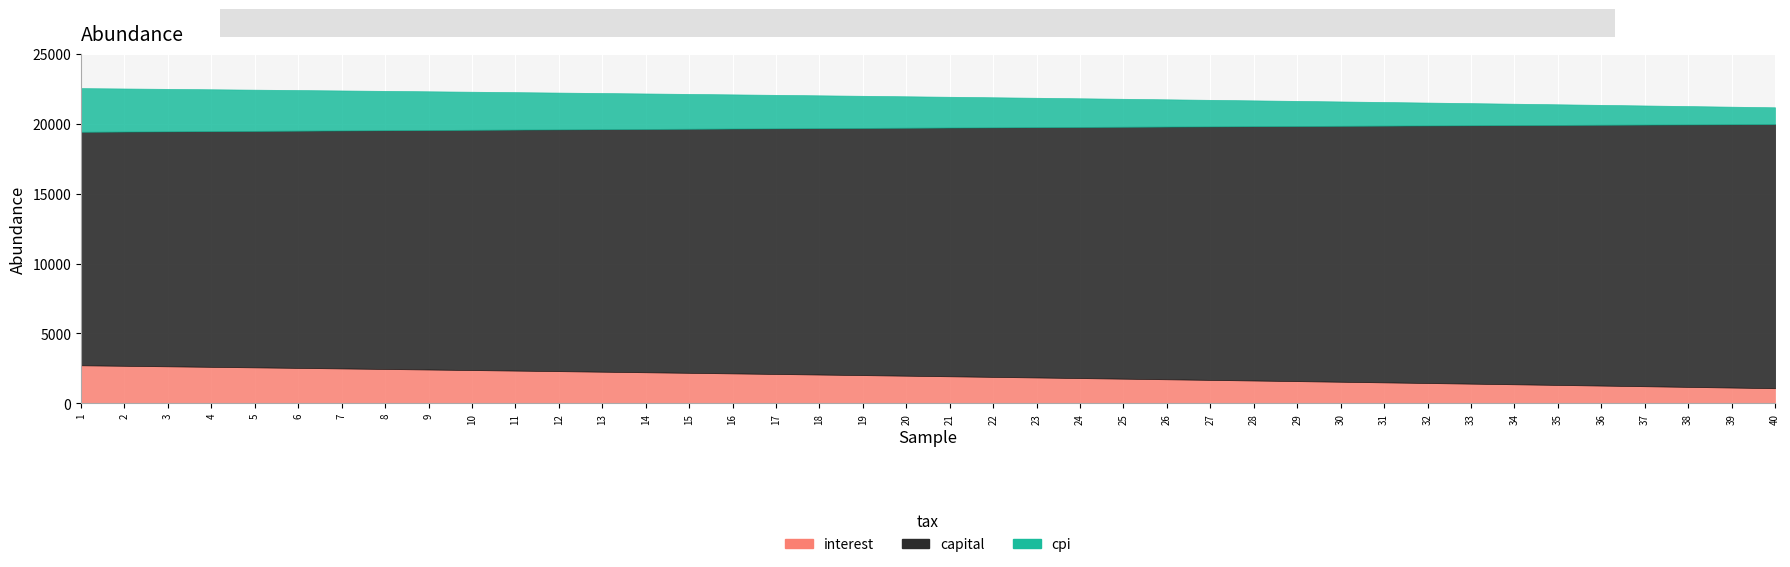

What is the difference between the maximum and second lowest values in the capital series?

2141.1